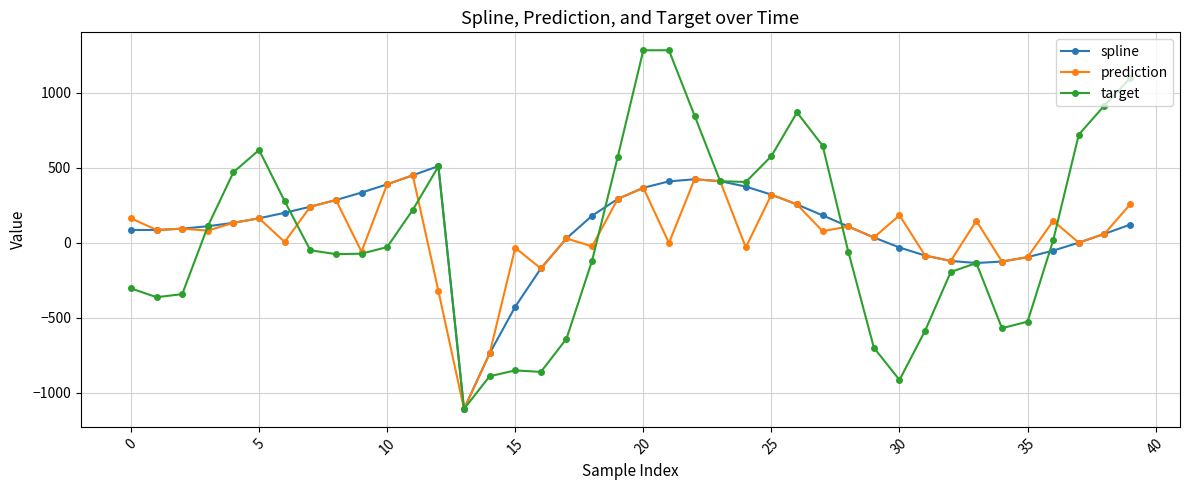

Which series has the widest spread of values?

target